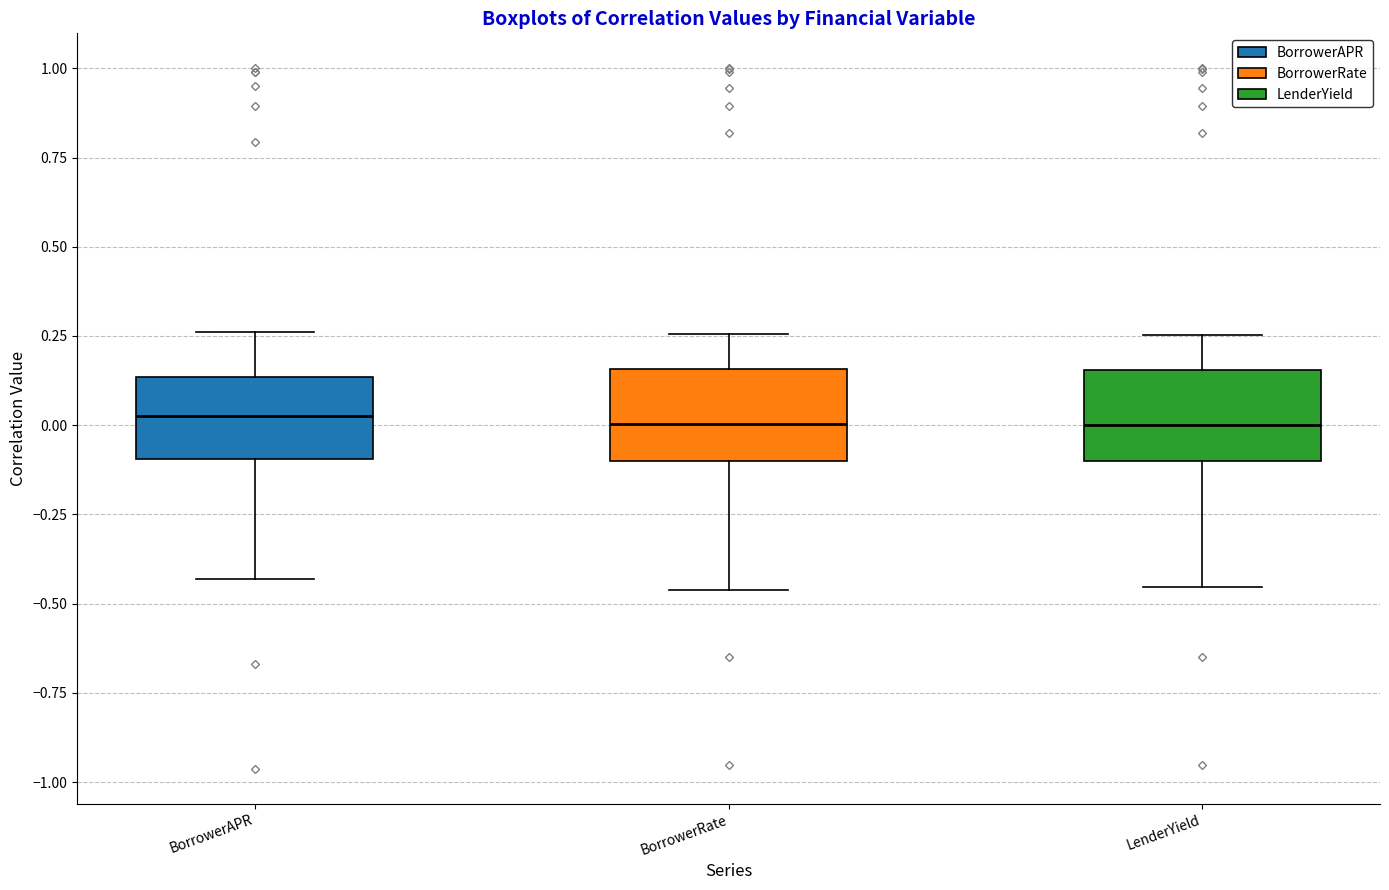

Where does the lower whisker of the box for LenderYield end on the y-axis? The values are not printed on the chart, so give them approximately, as read against the axis.

-0.45